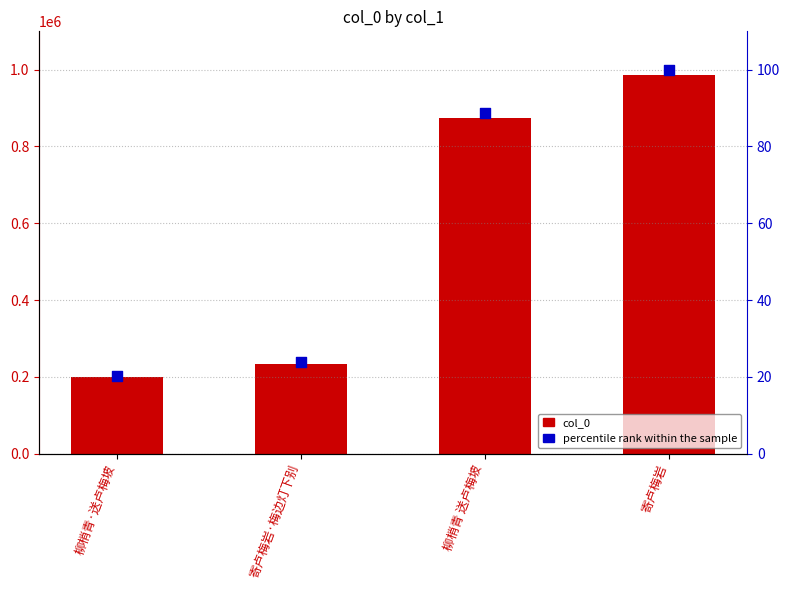

Is the value of col_0 at 柳梢青 送卢梅坡 greater than the value of percentile rank within the sample at 柳梢青·送卢梅坡?

Yes